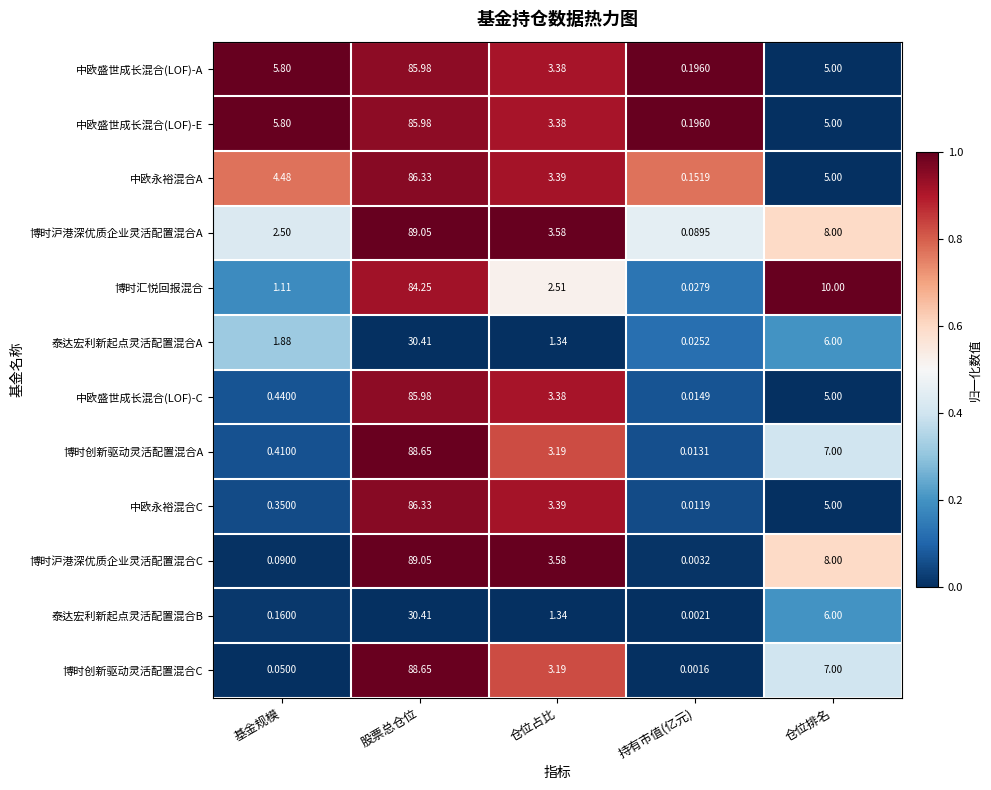

Which category has the highest value across all series?

股票总仓位